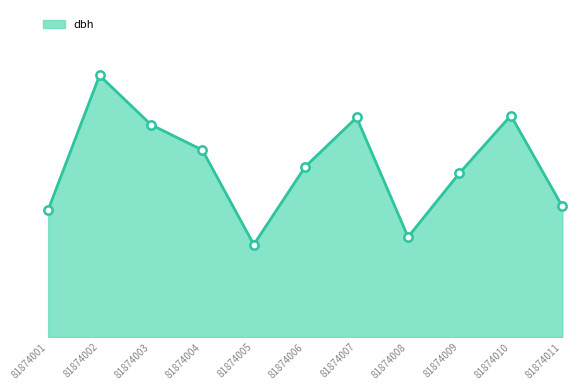

Does the chart have visible grid lines?

No